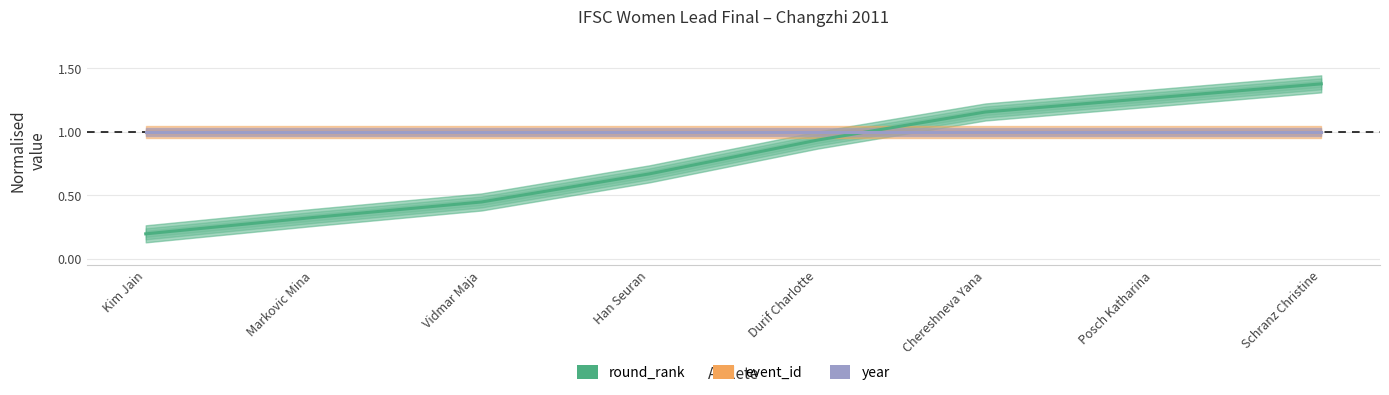

What is the total value across all series at Han Seuran?

2.7